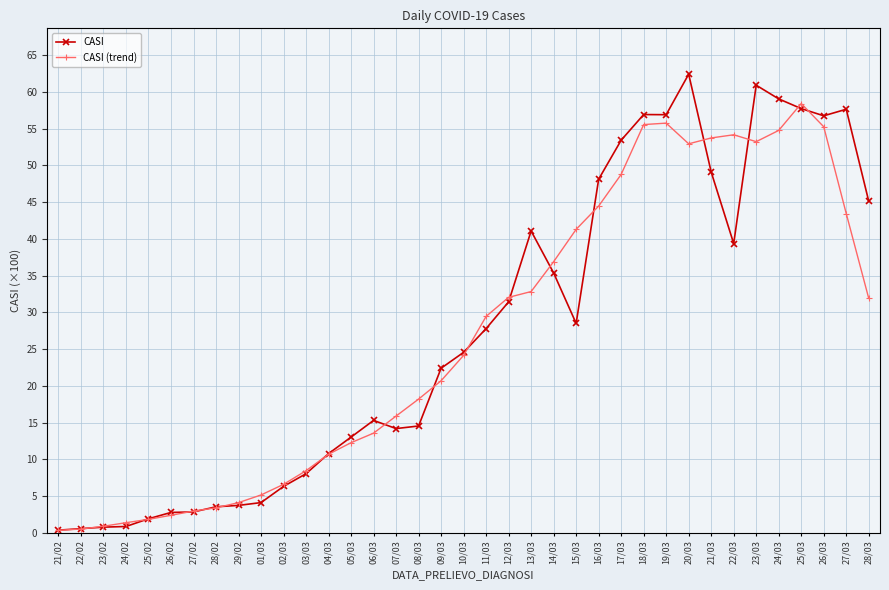

What is the value of the CASI (trend) point at the 22nd from the left?

32.8